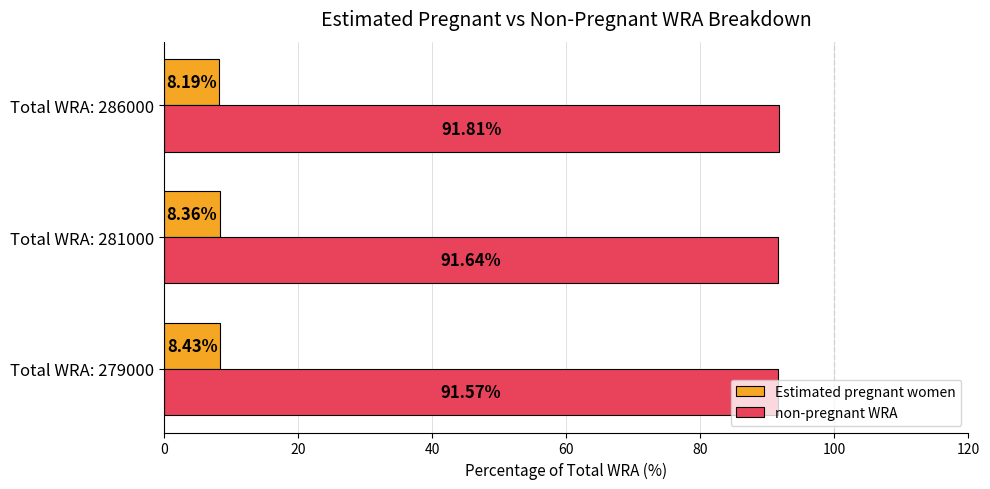

List the series in order of their overall mean, lowest first.

Estimated pregnant women, non-pregnant WRA